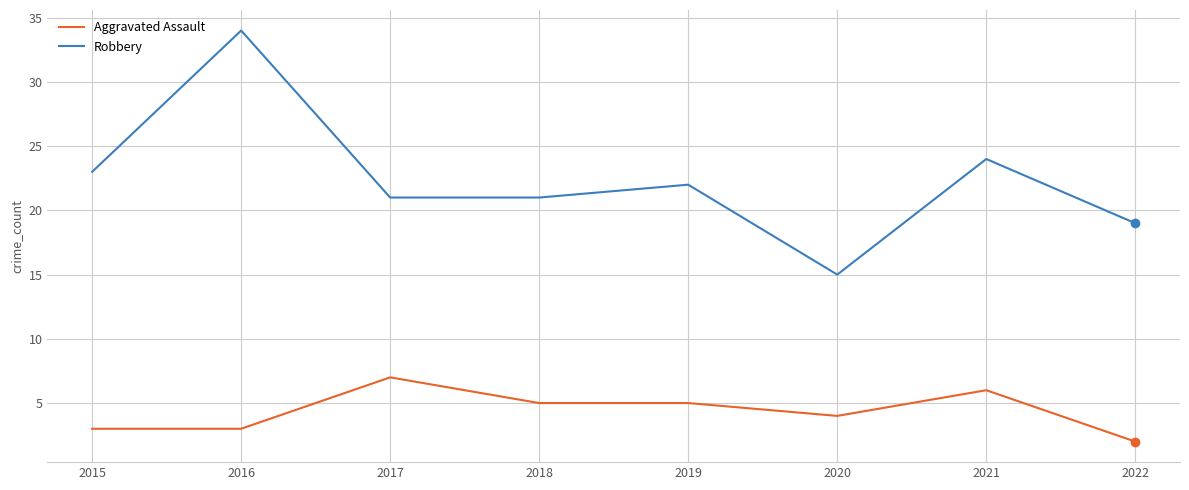

What is the difference between the maximum and minimum values in the Aggravated Assault series?

5